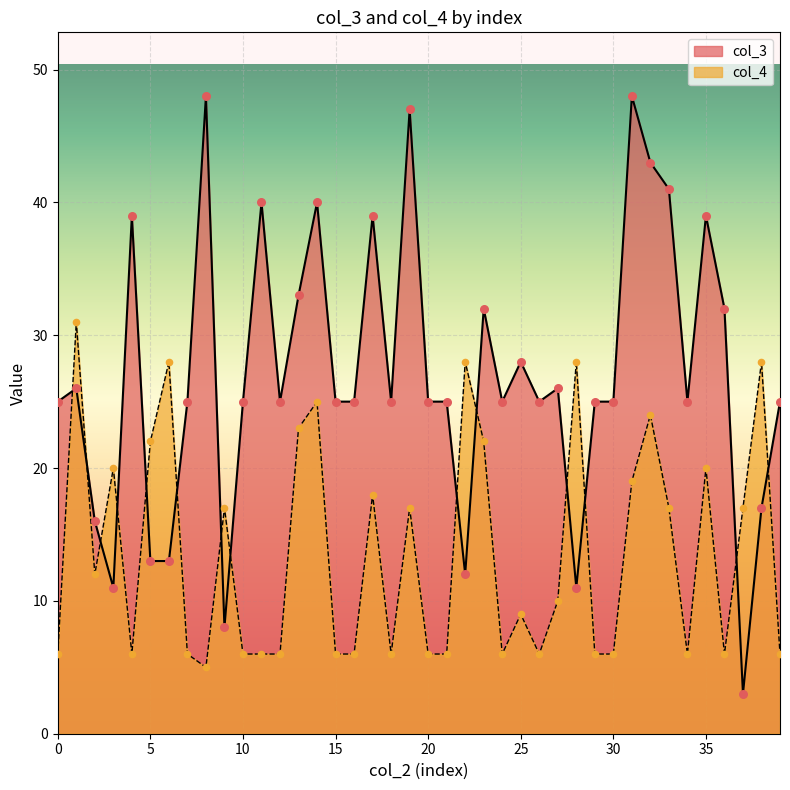

Which series has the widest spread of Y values?

col_3